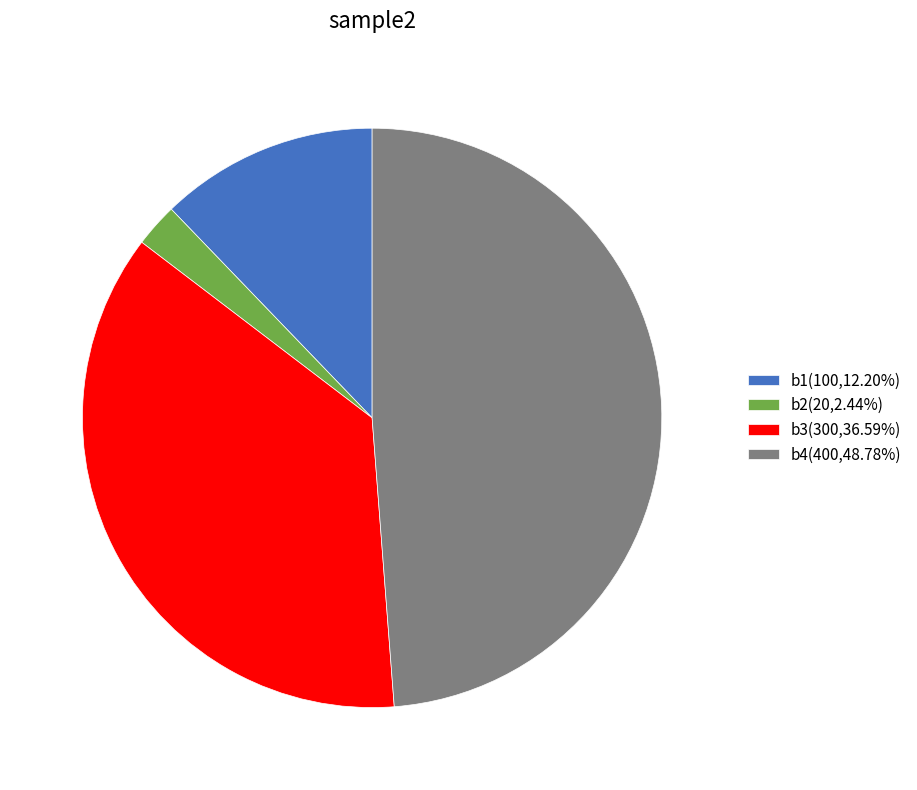

What is the ratio of the value at b2 to the value at b4?

0.1